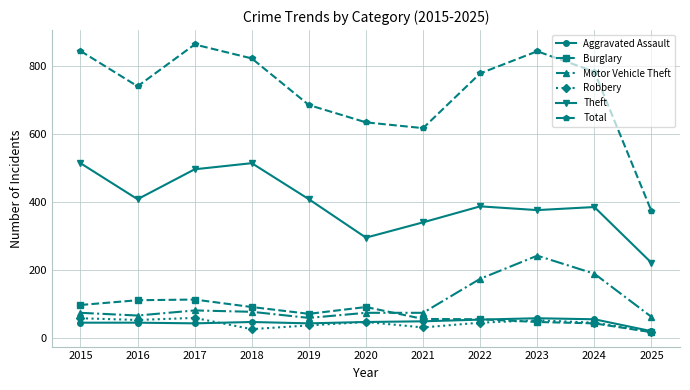

Is the value of Burglary at 2022 greater than the value of Total at 2023?

No